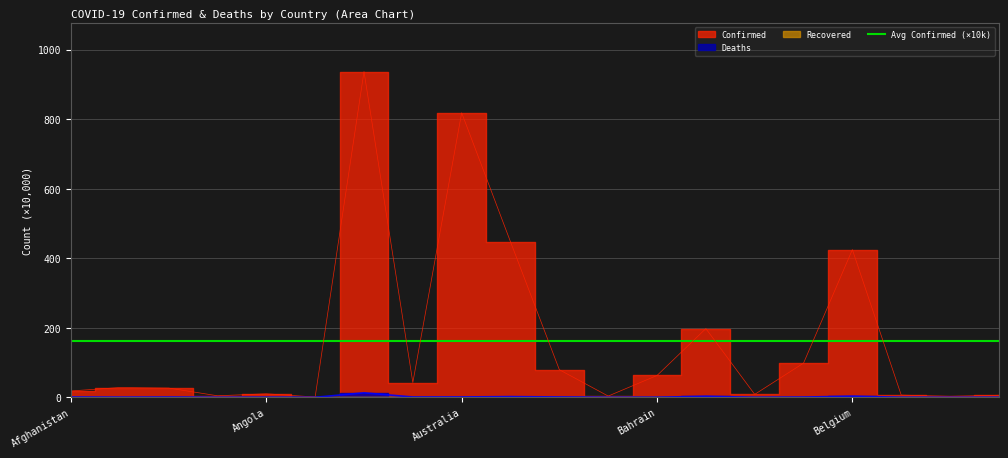

What is the total value across all series at Antigua and Barbuda?

0.9